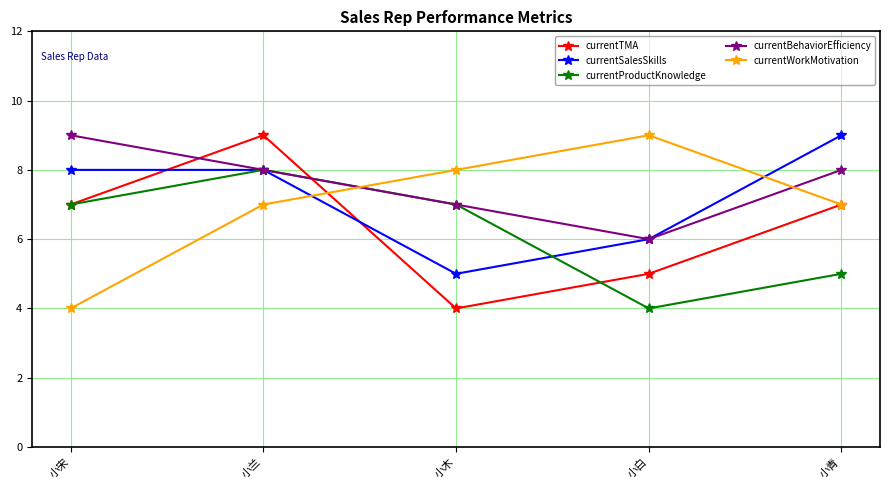

At which category is the sum across all series the highest?

小兰